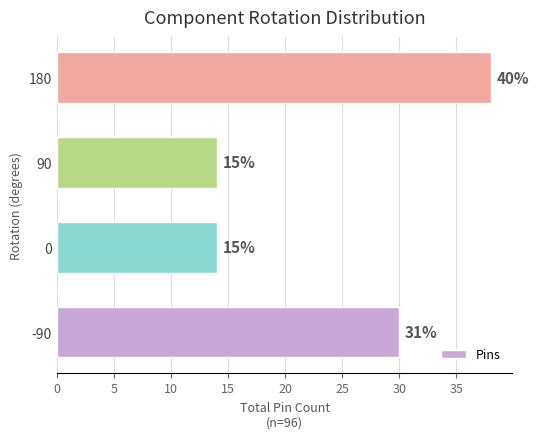

What is the difference between the maximum and minimum values?

24